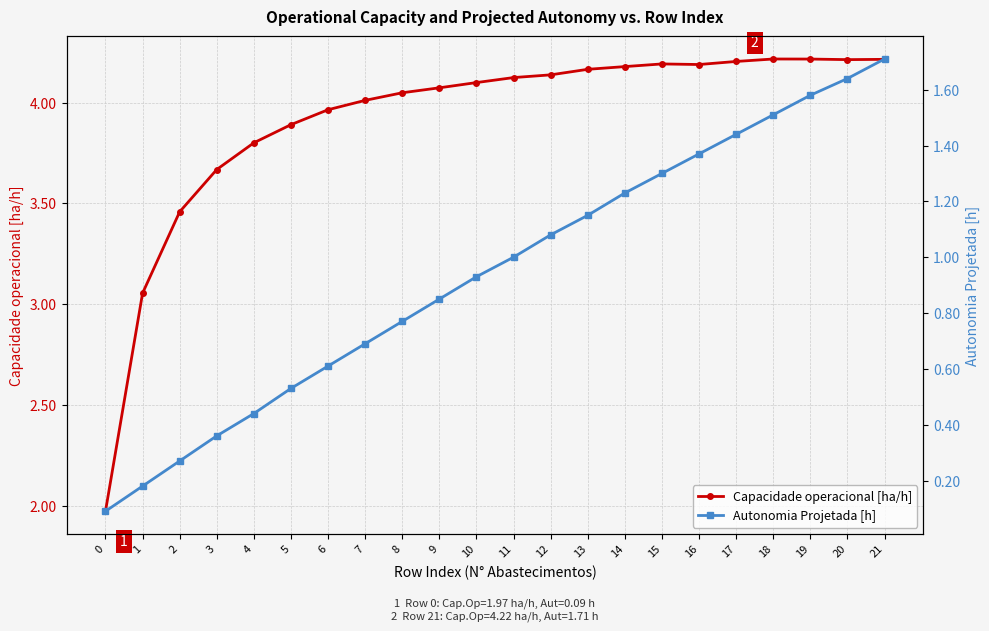

How many categories are shown in the chart?

22